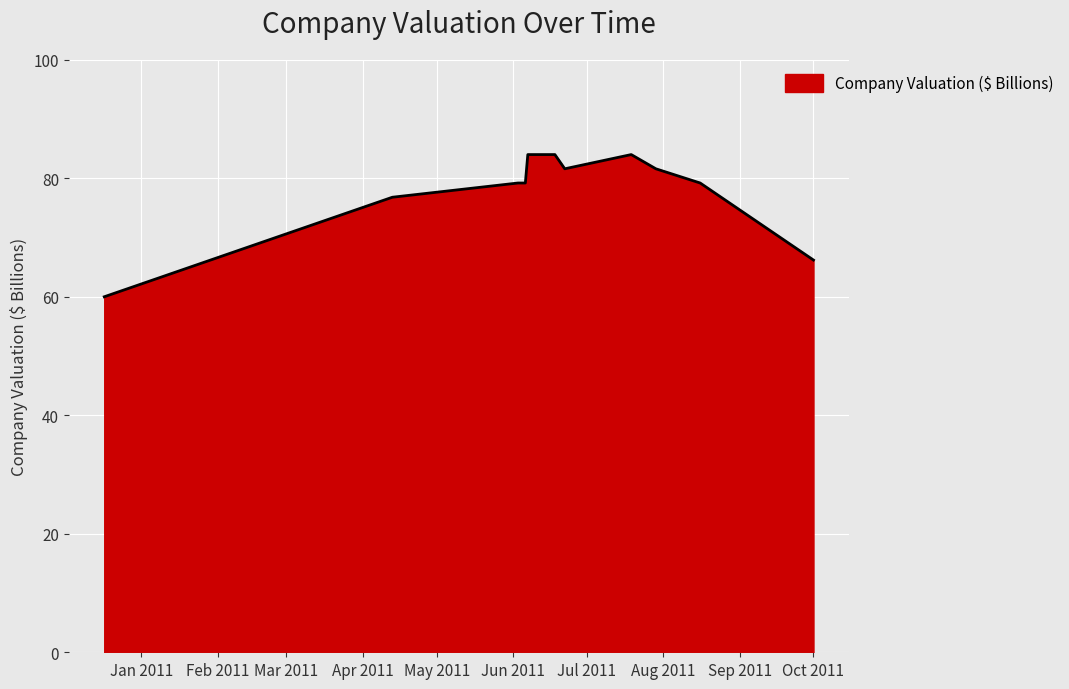

What is the smallest value displayed?

60.0